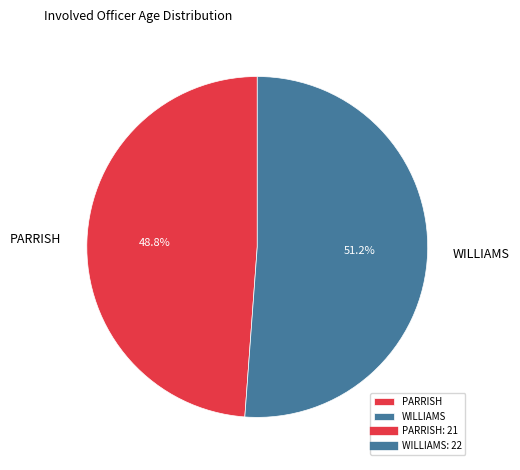

To the nearest percent, what is the difference between the largest and smallest slice percentages?

2%